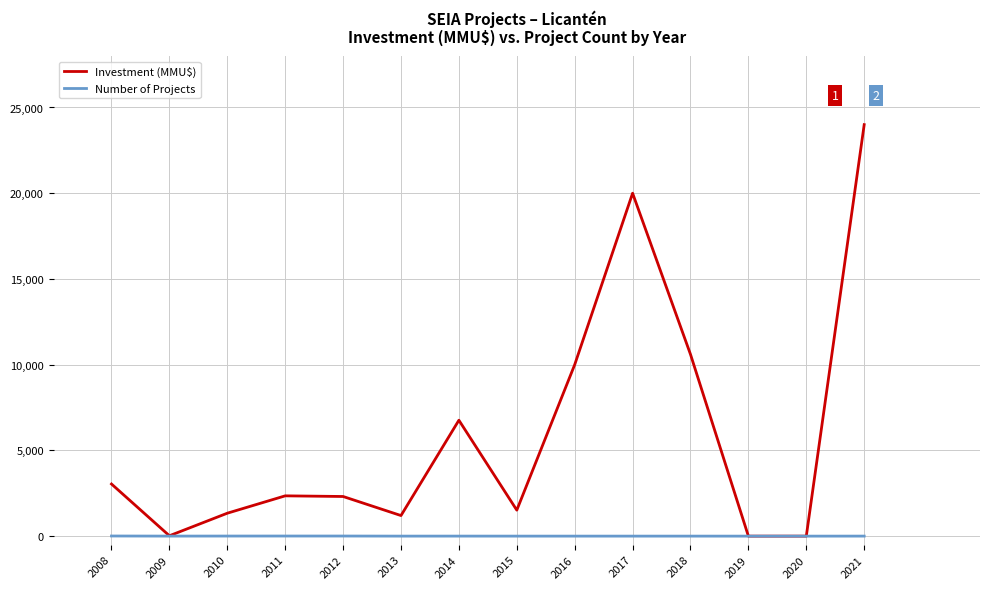

Rank the series at 2021 from lowest to highest value.

Number of Projects, Investment (MMU$)